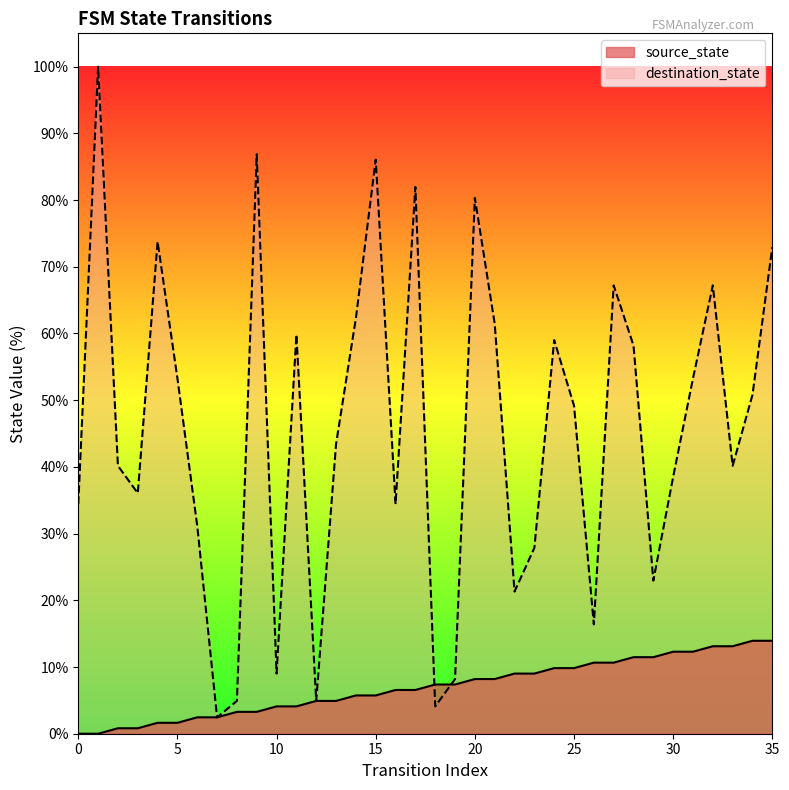

True or false: destination_state has a value of 40.2 at 33.

True